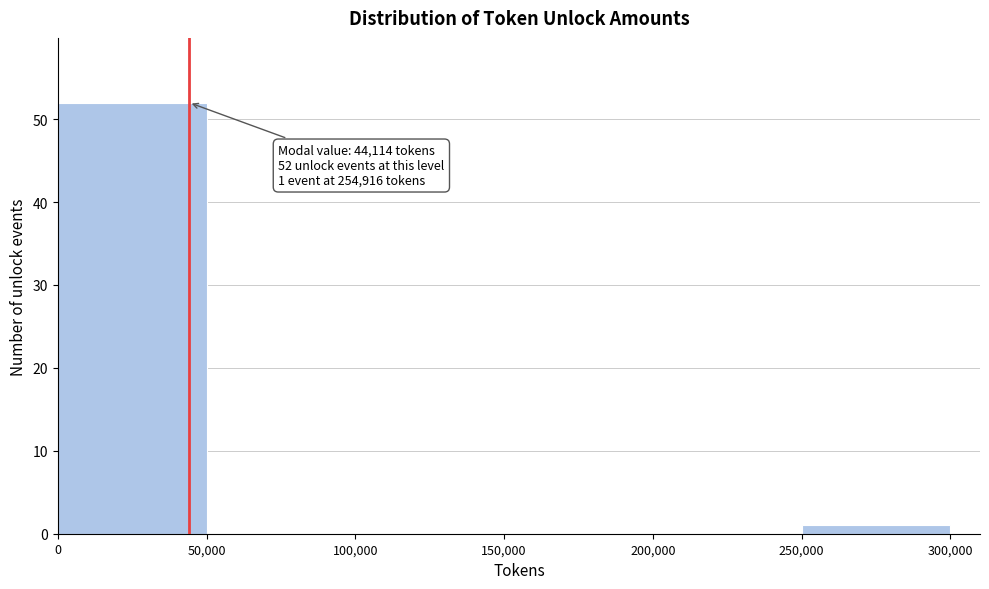

Over which range of the x-axis is the bar tallest?

0 to 50,000